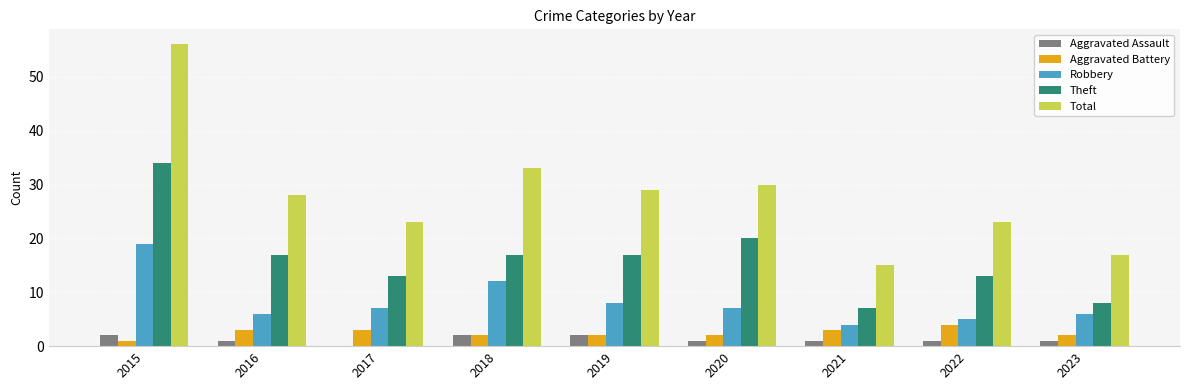

What is the sum of all Theft values?

146